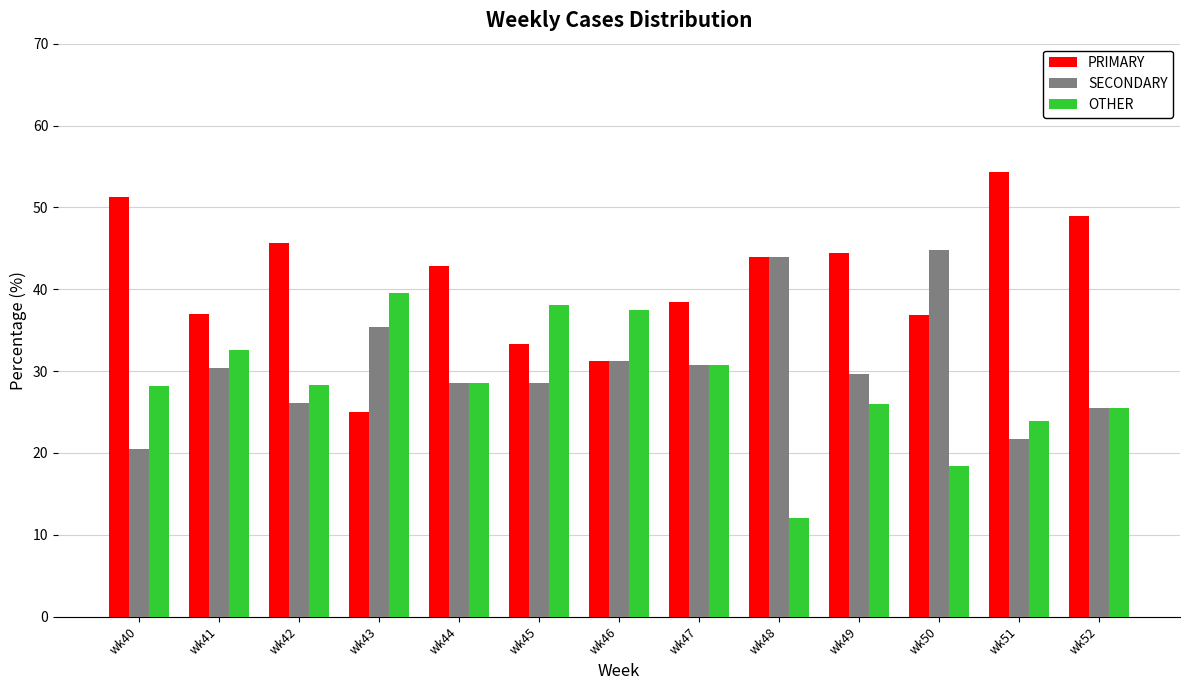

How many bars are there in total?

39